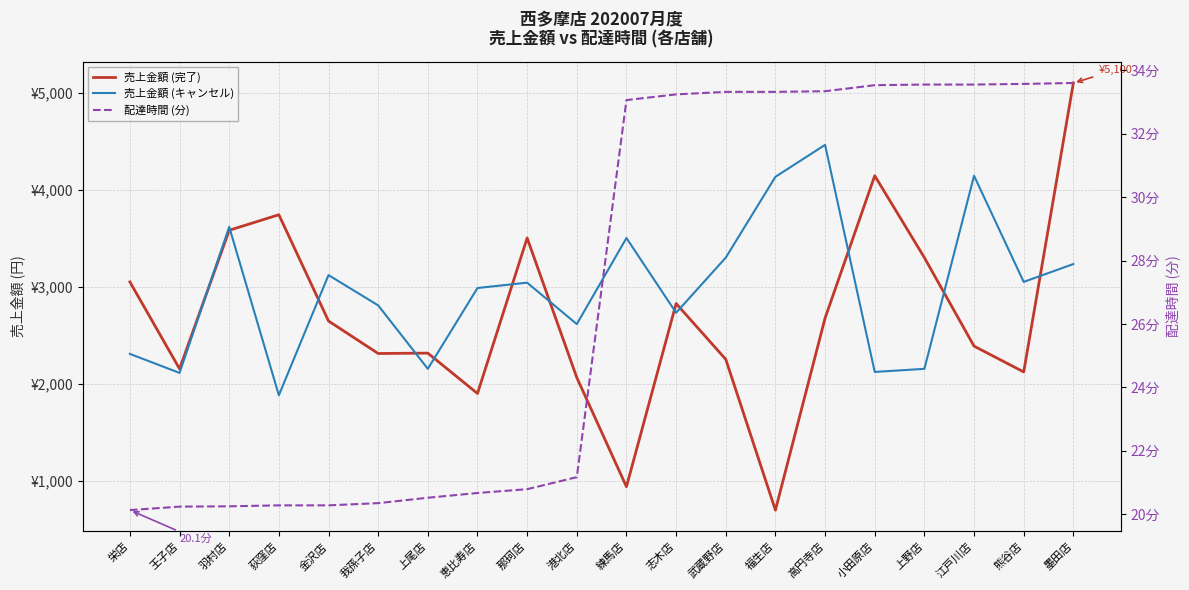

True or false: 売上金額 (キャンセル) and 配達時間 (分) intersect in this chart.

False